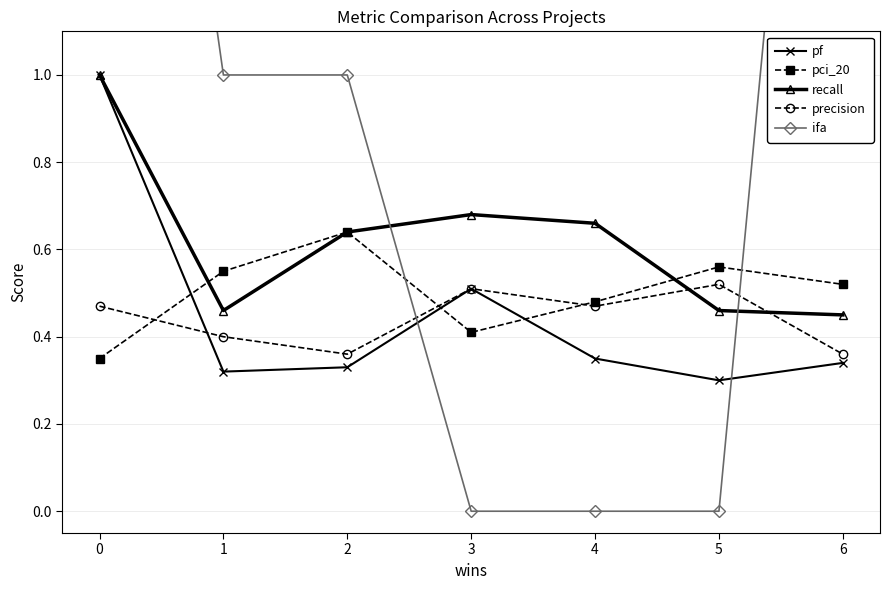

Rank the series by their maximum value, from lowest to highest.

precision, pci_20, pf, recall, ifa